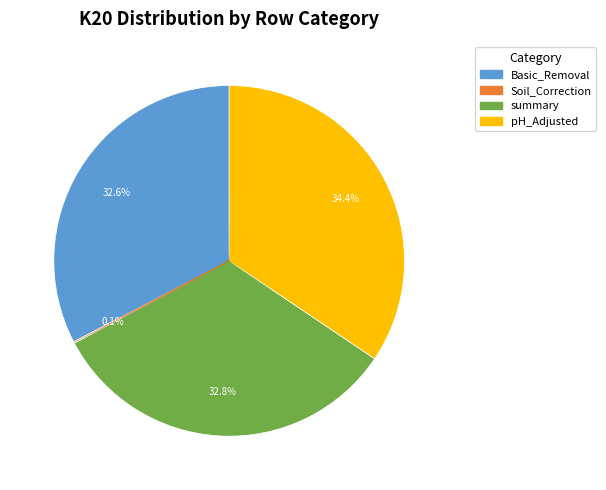

What is the largest slice in the pie chart?

pH_Adjusted